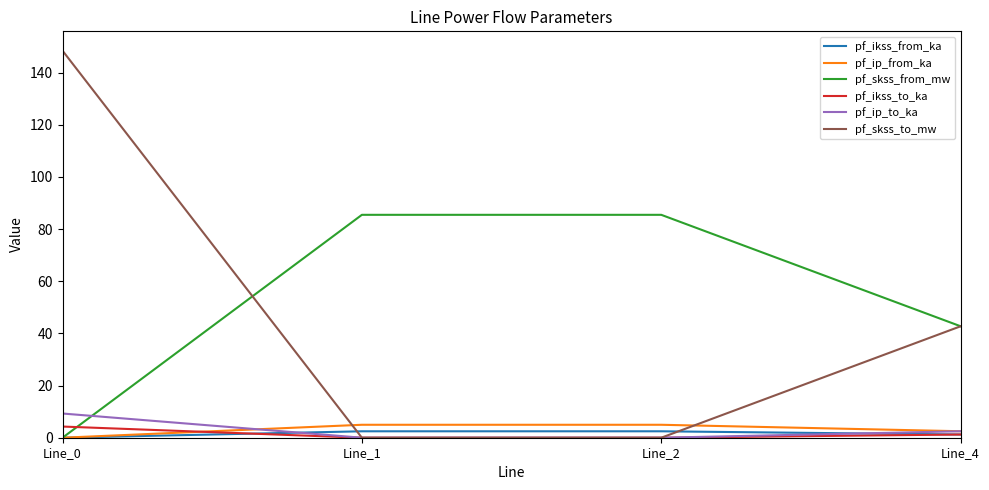

True or false: pf_ip_from_ka and pf_skss_to_mw intersect in this chart.

True